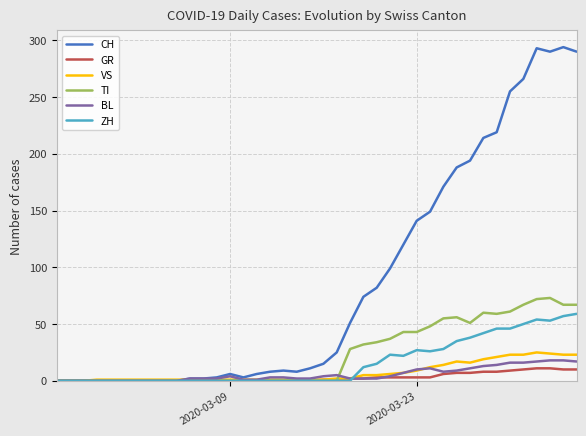

Which series has the largest range (max minus min)?

CH